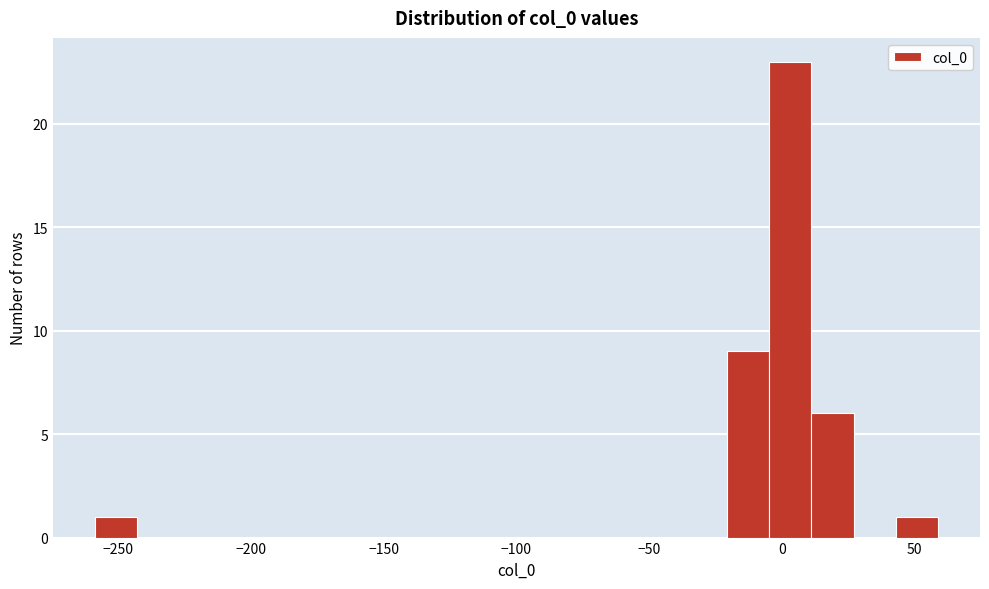

Around what value on the x-axis is the tallest bar? Give the approximate position of its centre, as read against the axis.

5